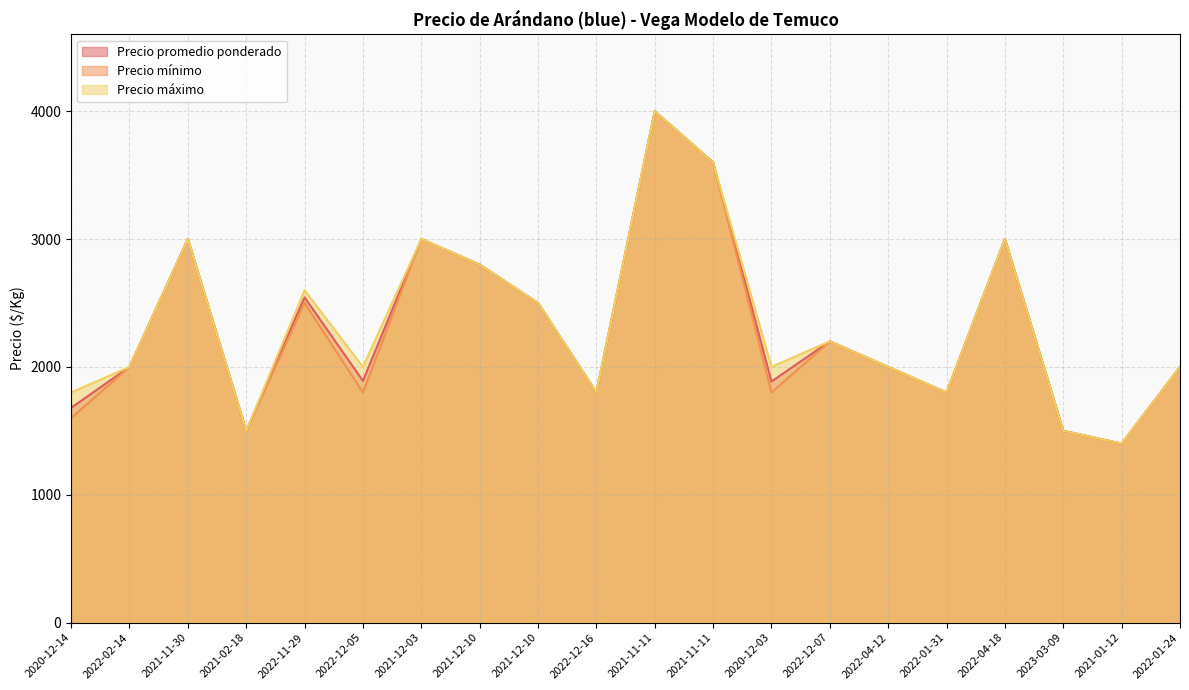

How many data points in Precio máximo are less than 2000?

6